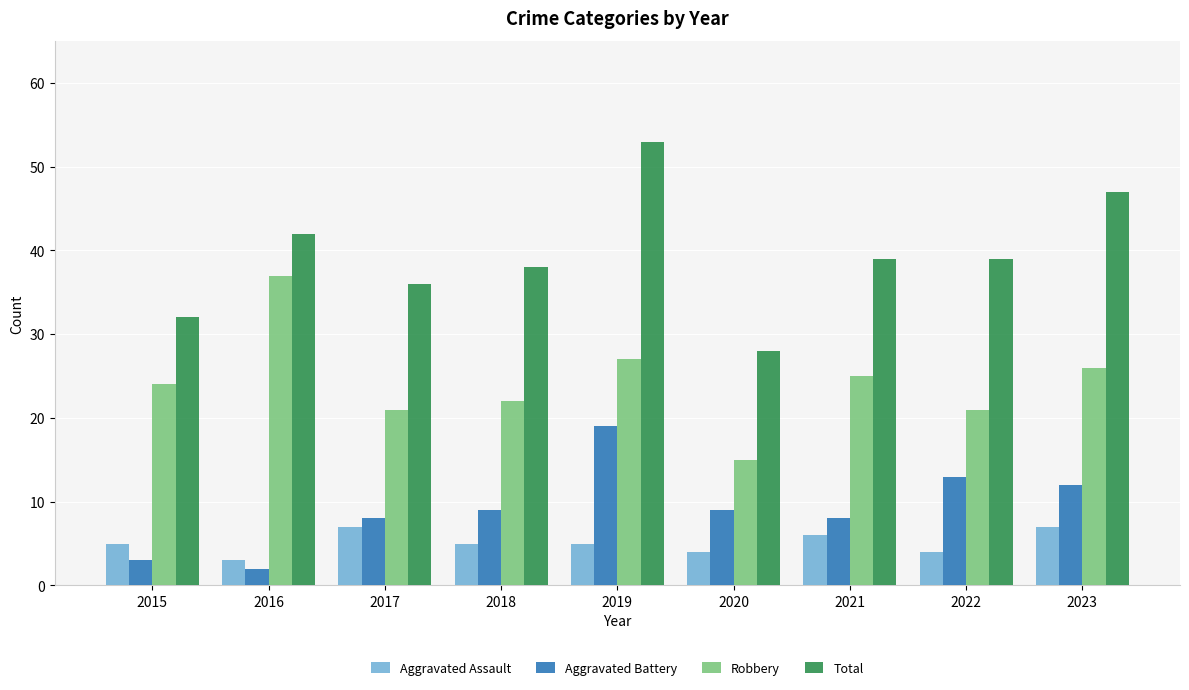

Rank the series by their maximum value, from highest to lowest.

Total, Robbery, Aggravated Battery, Aggravated Assault